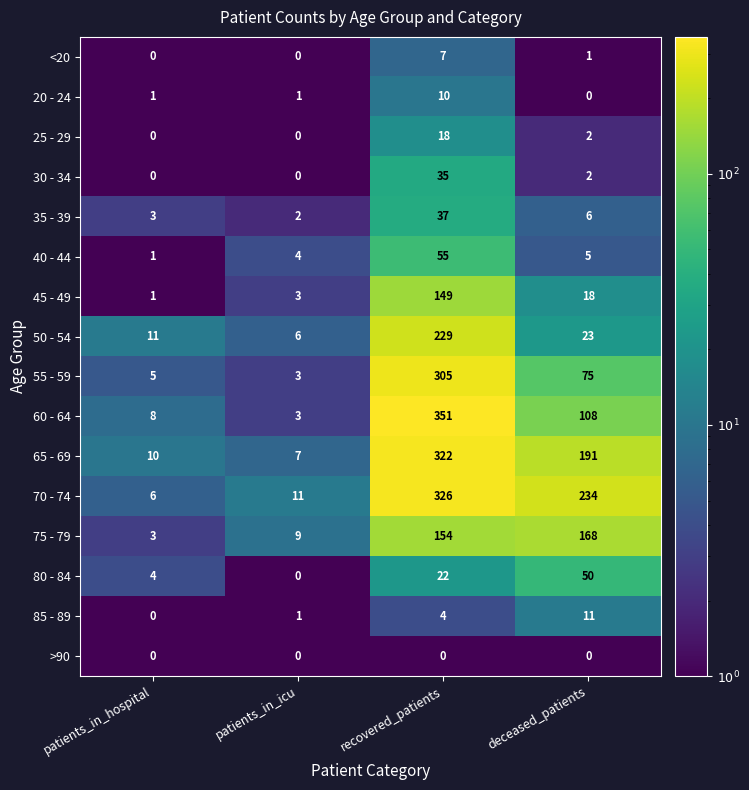

At recovered_patients, list the series in order from largest to smallest.

60 - 64, 70 - 74, 65 - 69, 55 - 59, 50 - 54, 75 - 79, 45 - 49, 40 - 44, 35 - 39, 30 - 34, 80 - 84, 25 - 29, 20 - 24, <20, 85 - 89, >90